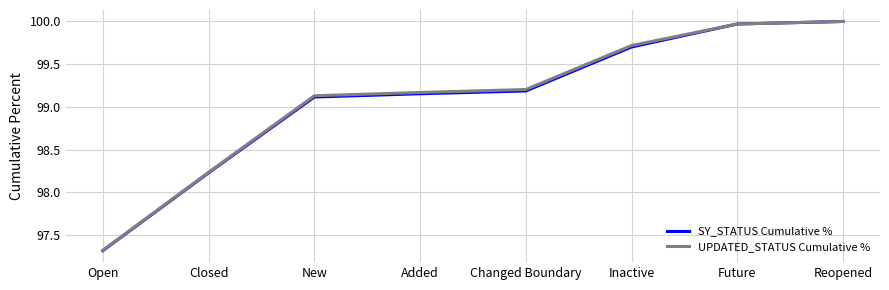

What is the smallest value displayed?

97.3